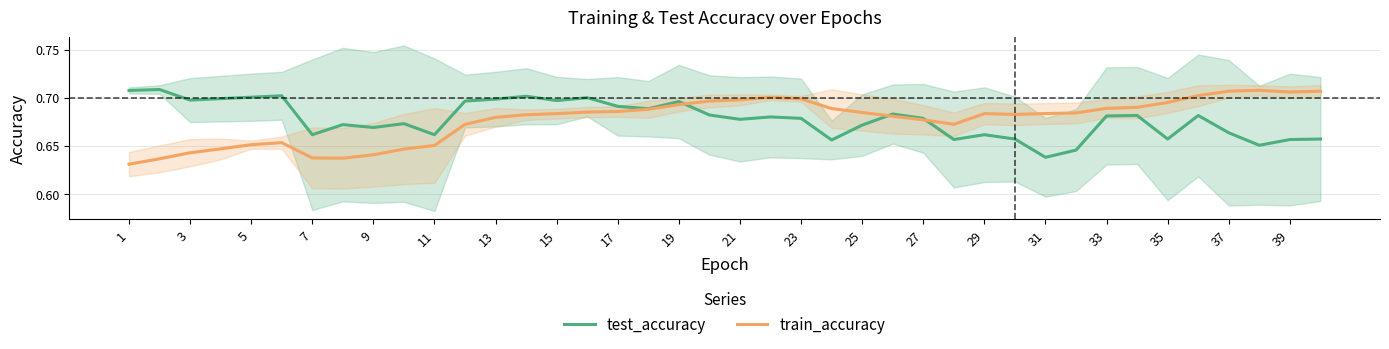

What is the smallest value displayed?

0.6